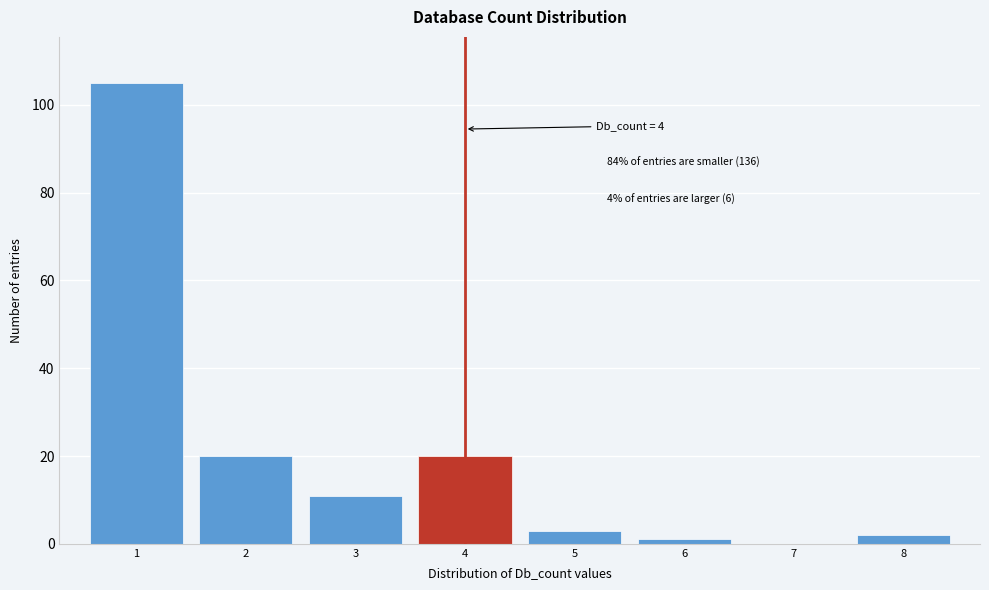

Reading right to left, extract all data points from this chart.

8=2	7=0	6=1	5=3	4=20	3=11	2=20	1=105